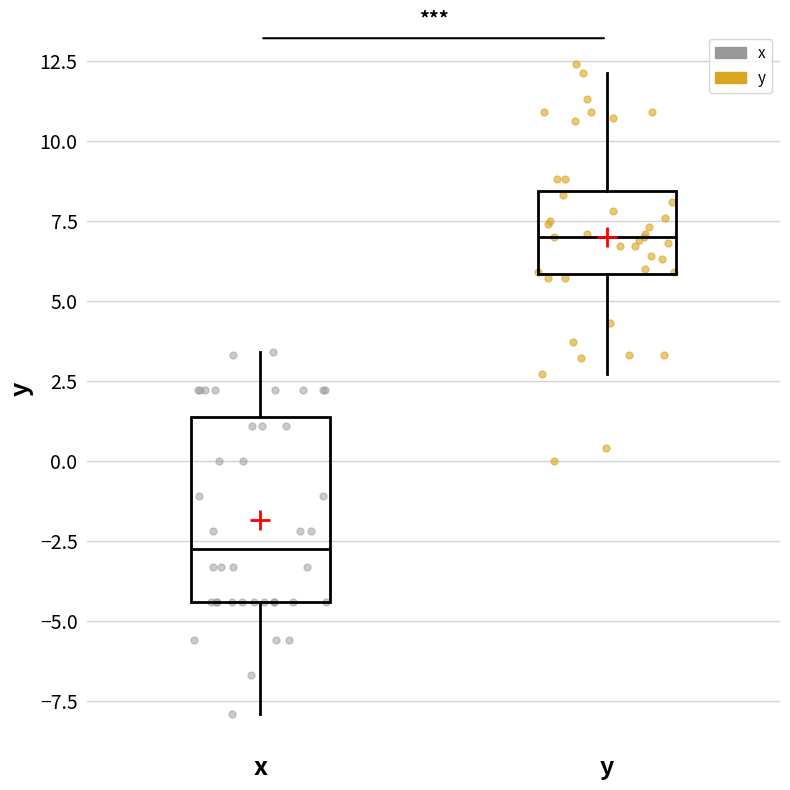

Reading left to right, read every box against the y-axis: the position of its median line, the range the box covers, and the ends of its whiskers. The values are not printed on the chart, so give them approximately, as read against the axis.

x: median -2.5, box -4.5 to 1.5, whiskers -8.0 to 3.5
y: median 7.0, box 6.0 to 8.5, whiskers 2.5 to 12.0